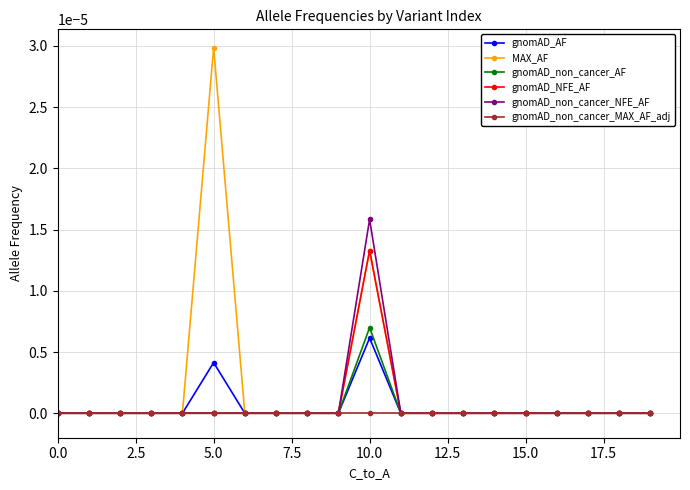

True or false: gnomAD_non_cancer_AF has more than 0 points higher than both neighbors.

True